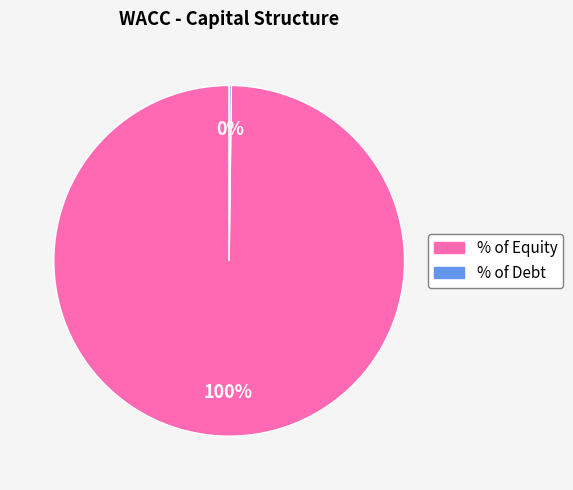

Is there a majority slice in this chart?

Yes